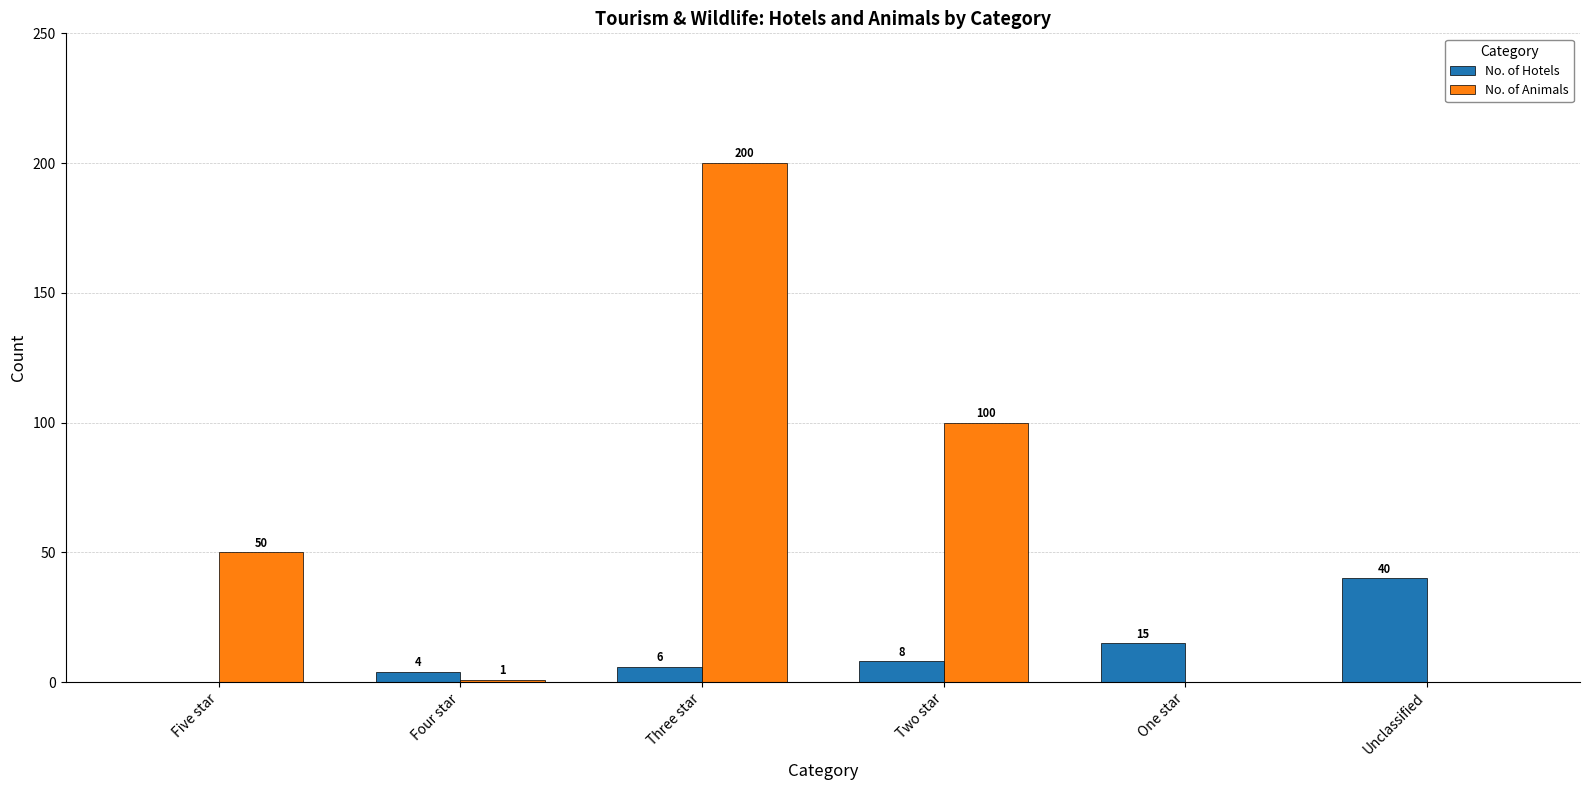

Which category has the highest value across all series?

Three star